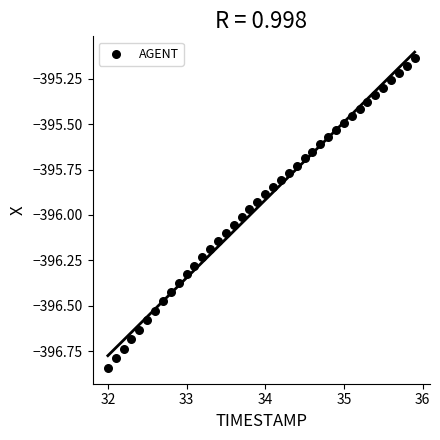

What is the range of X values (max minus min)?

3.9